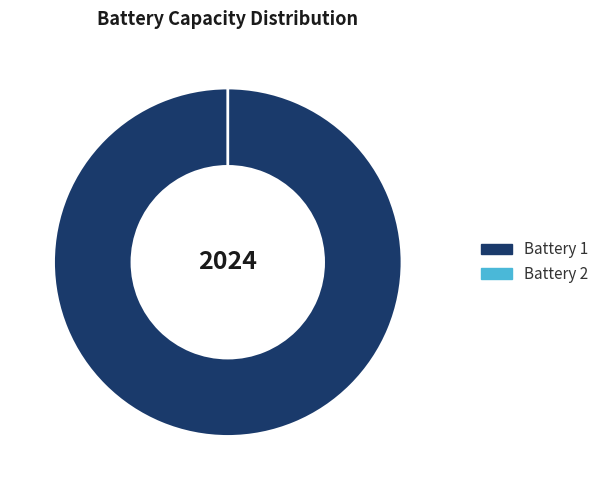

Is there any slice that represents more than half of the pie?

Yes